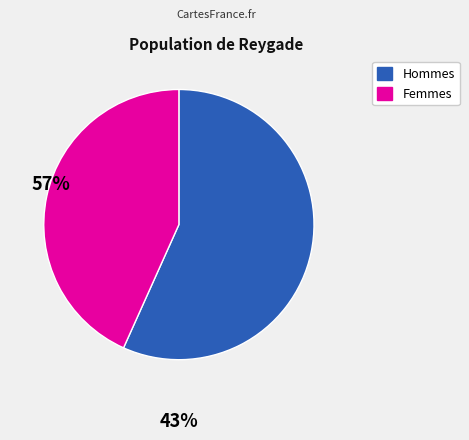

Is there any slice that represents more than half of the pie?

Yes